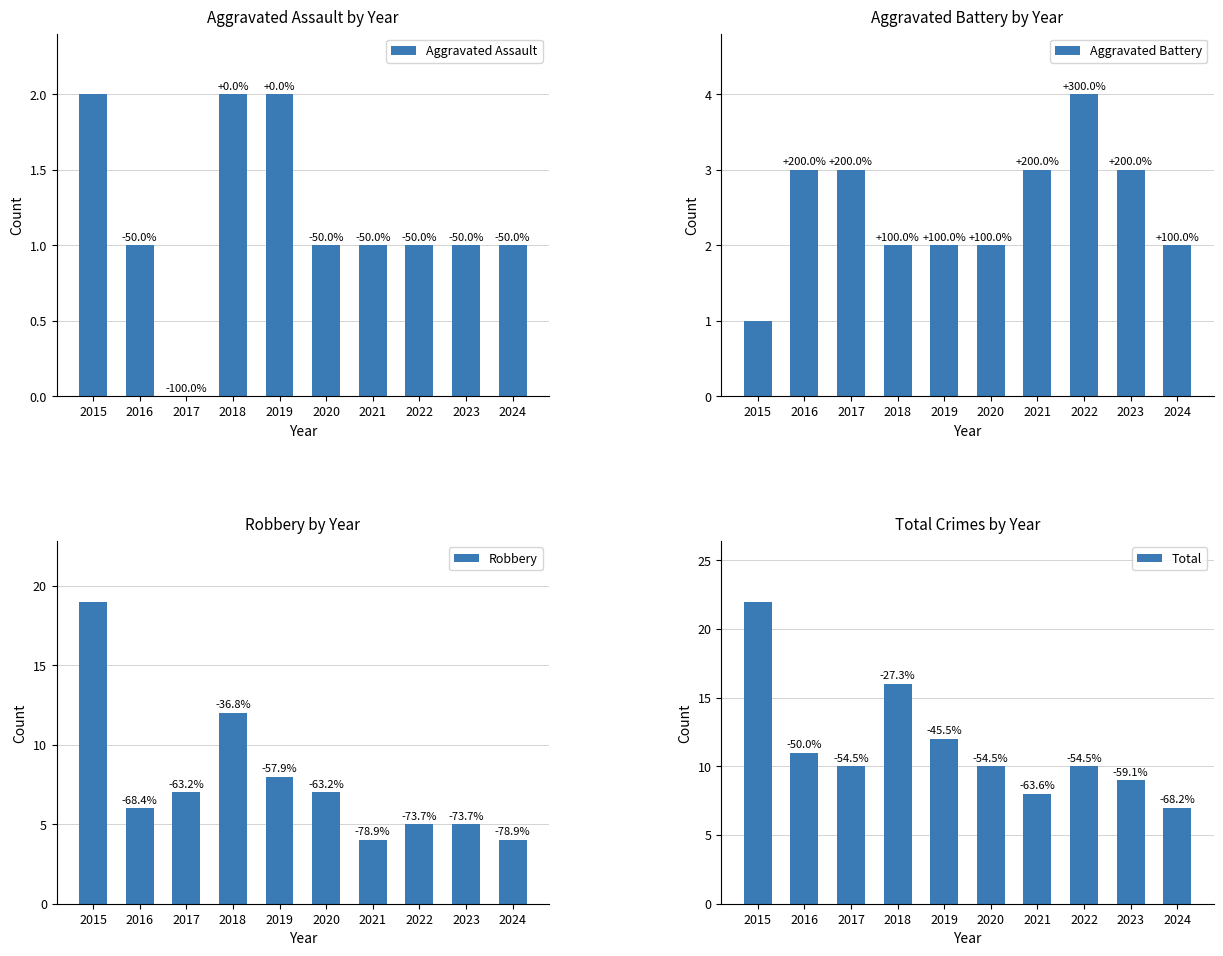

Is the value of Total at 2020 greater than the value of Robbery at 2018?

No